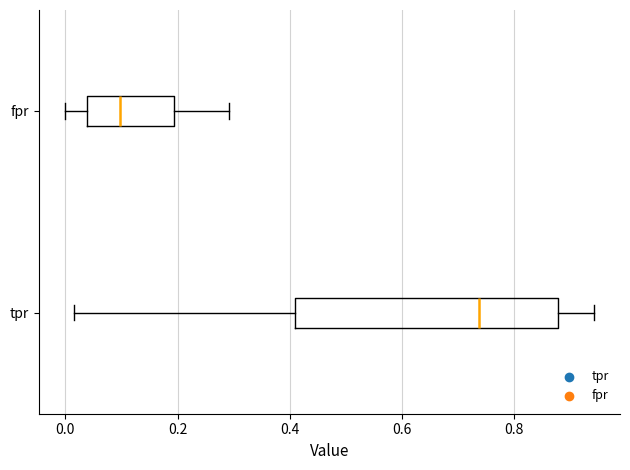

Reading bottom to top, read every box against the x-axis: the position of its median line, the range the box covers, and the ends of its whiskers. The values are not printed on the chart, so give them approximately, as read against the axis.

tpr: median 0.74, box 0.40 to 0.88, whiskers 0.02 to 0.94
fpr: median 0.10, box 0.04 to 0.20, whiskers 0.00 to 0.30